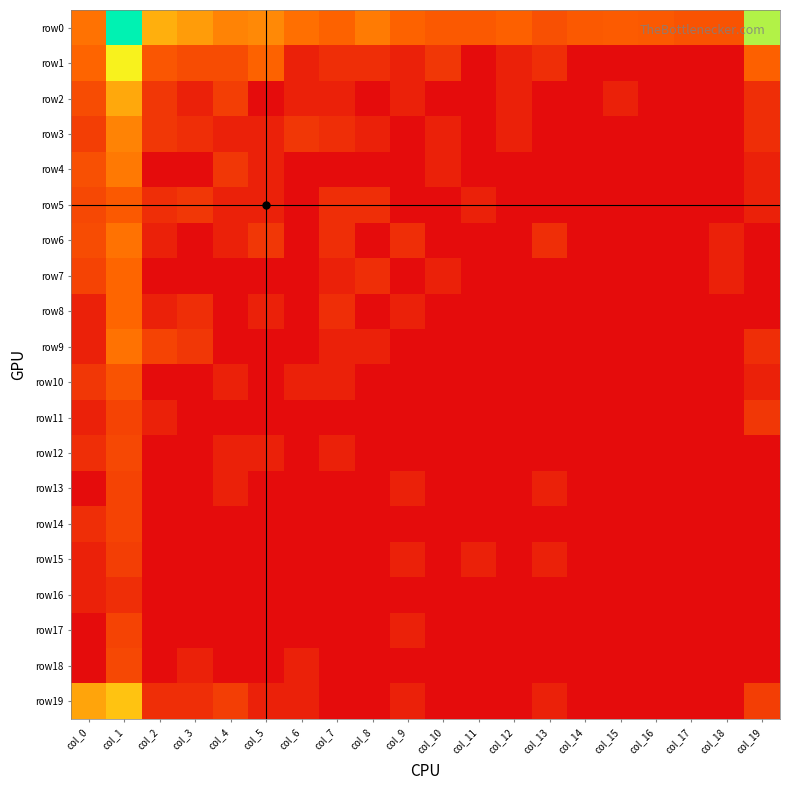

Count the number of data series in this chart.

20